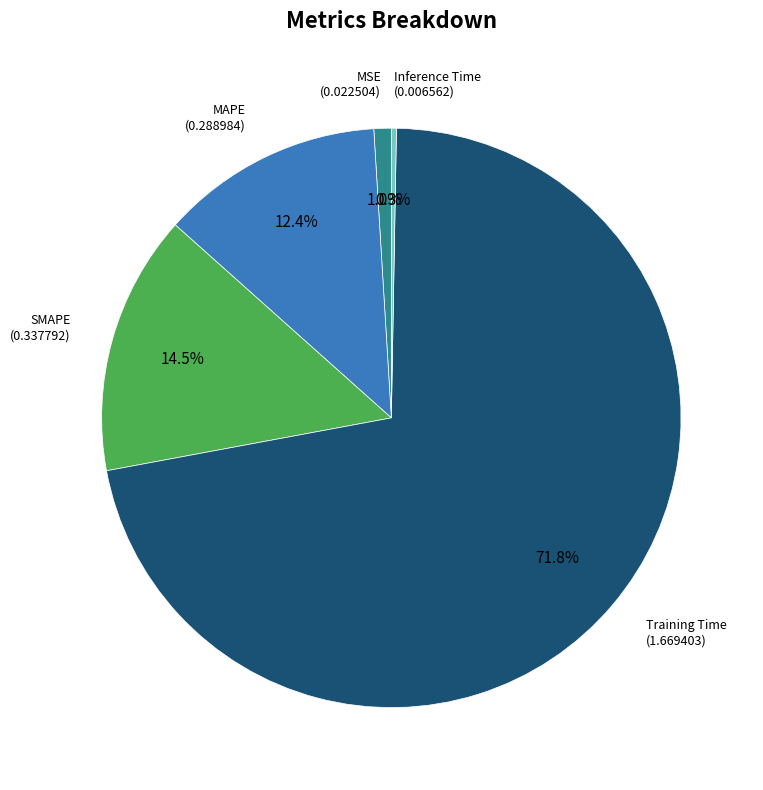

Is there any slice that represents more than half of the pie?

Yes